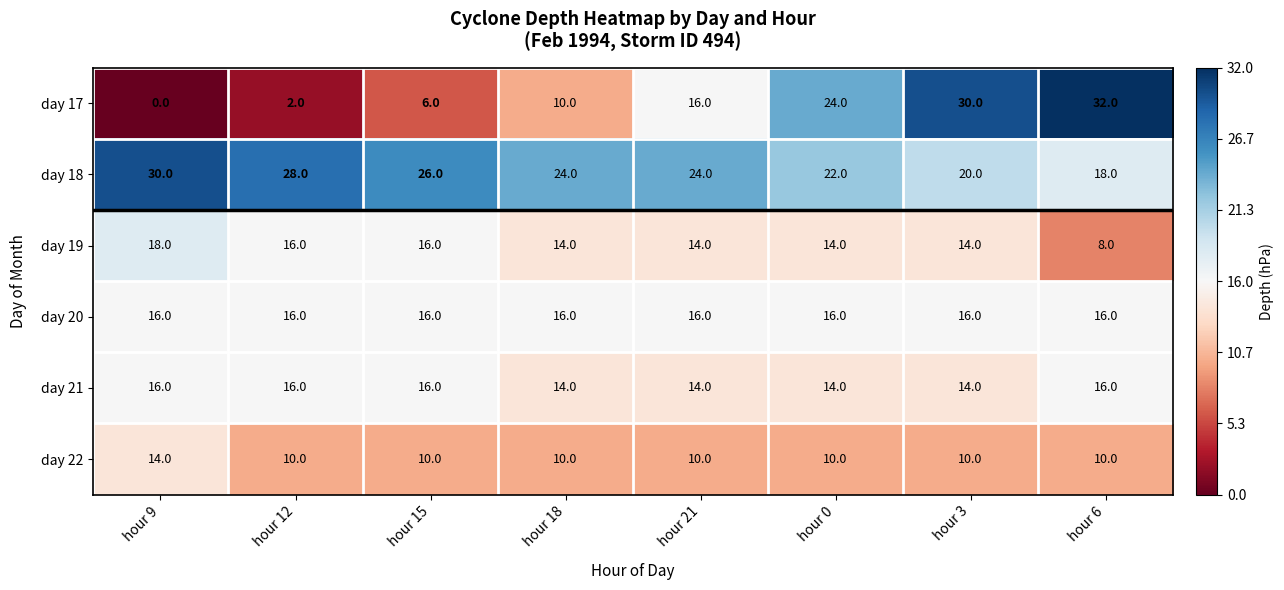

Which category has the highest value across all series?

hour 6